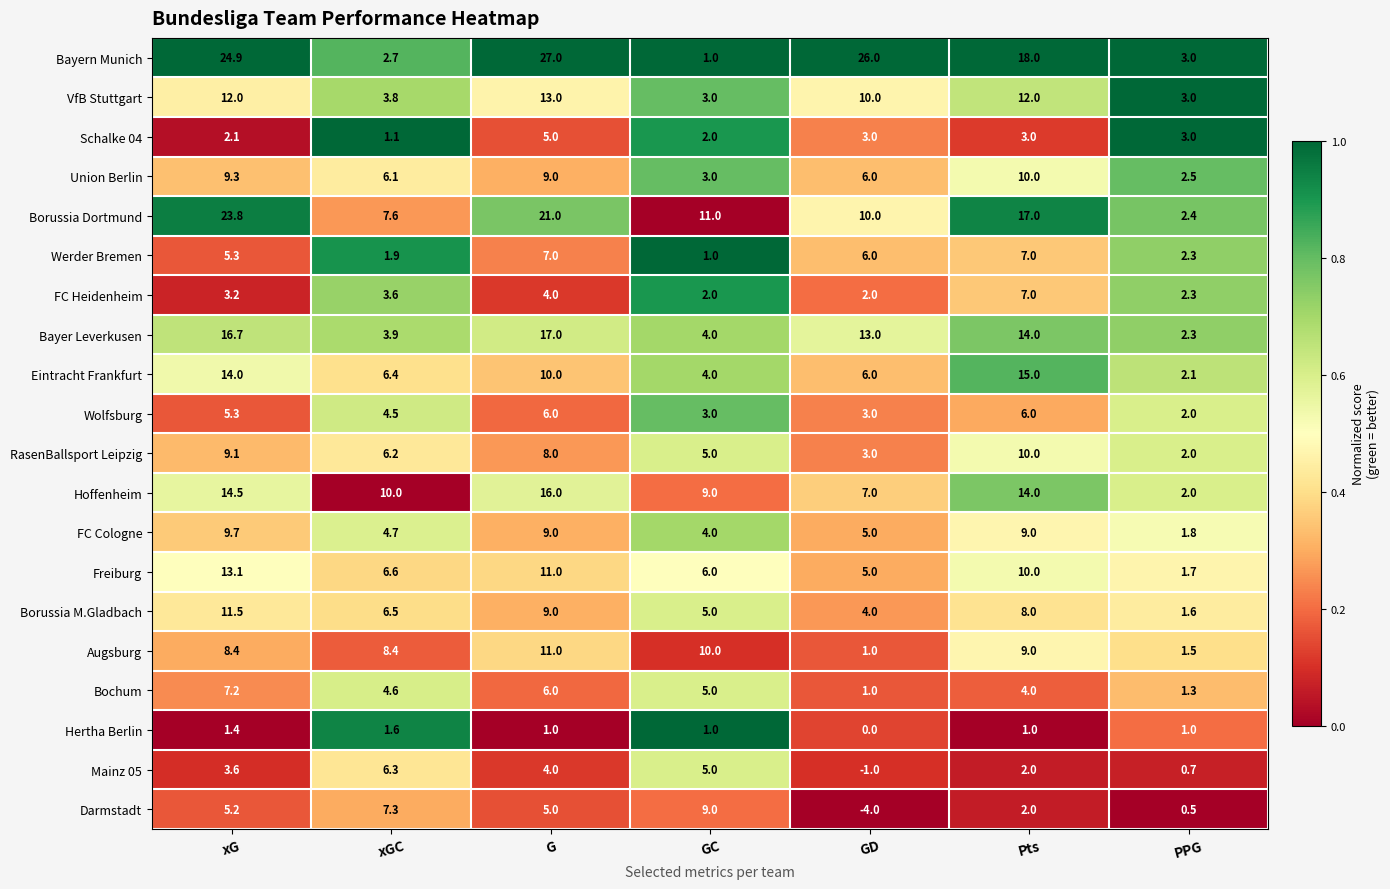

True or false: Darmstadt has a value of 2.0 at Pts.

True